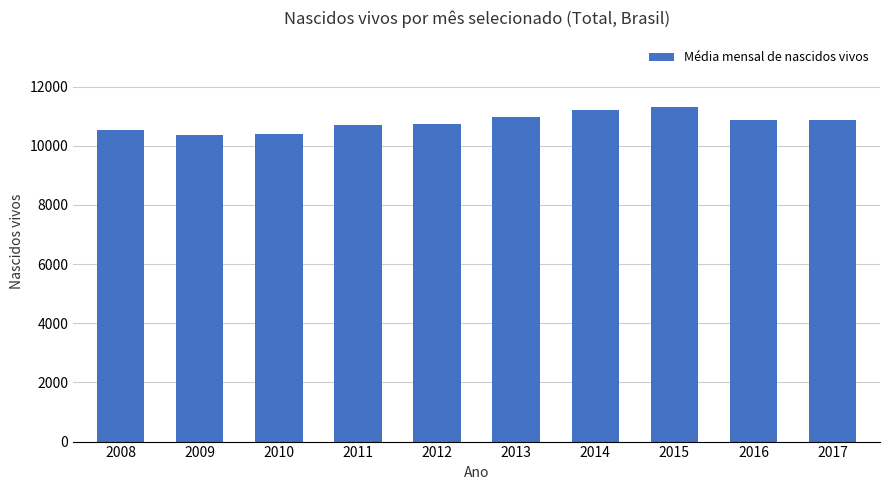

What is the ratio of the value at 2015 to the value at 2014?

1.0